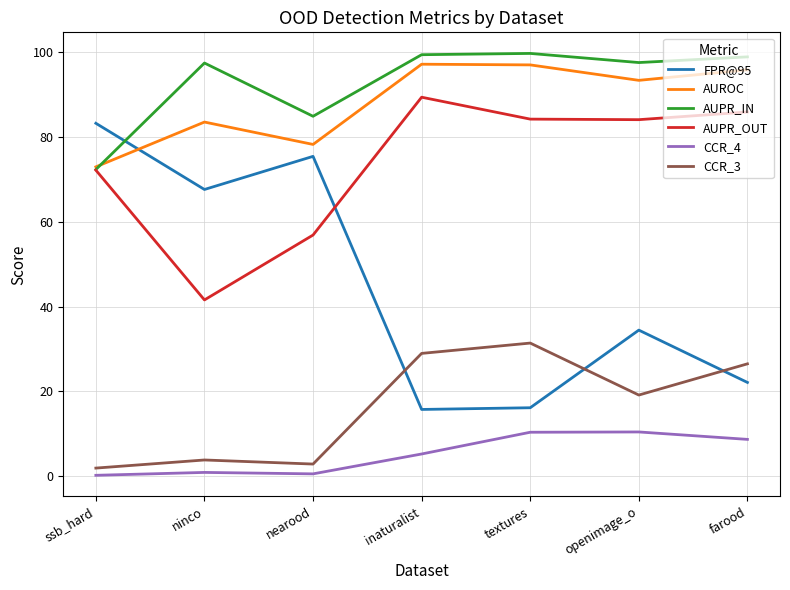

At how many categories does at least one series exceed 32?

7